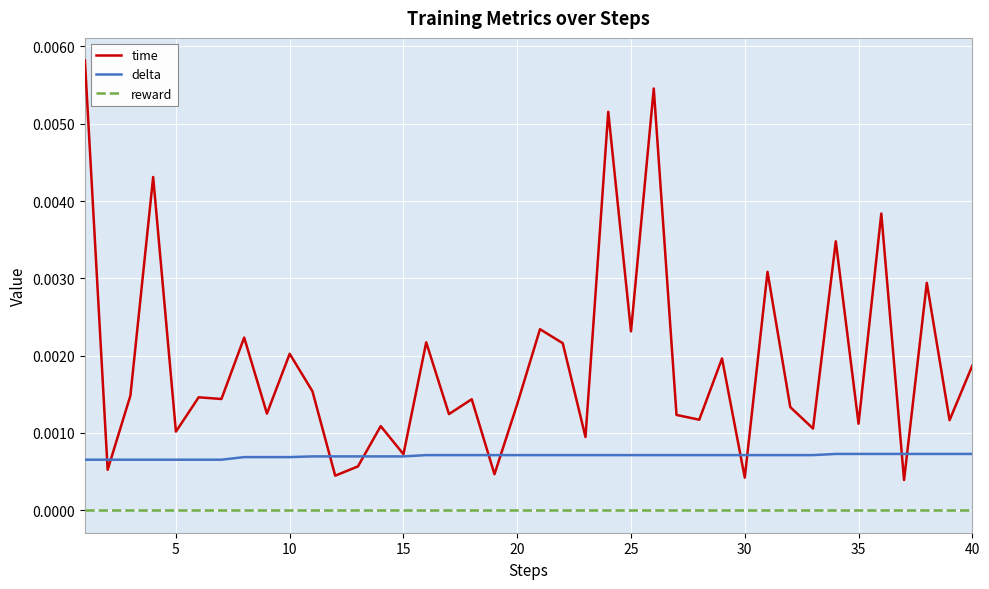

What are all the series names shown in the legend?

time, delta, reward